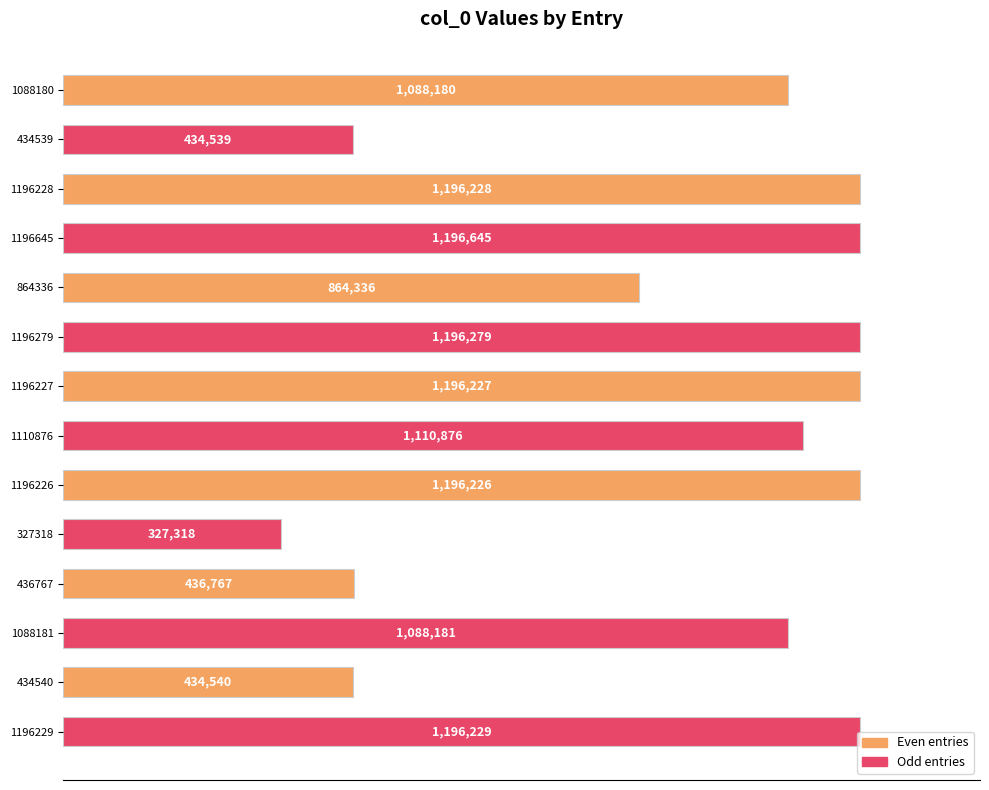

Does the chart contain any negative values?

No